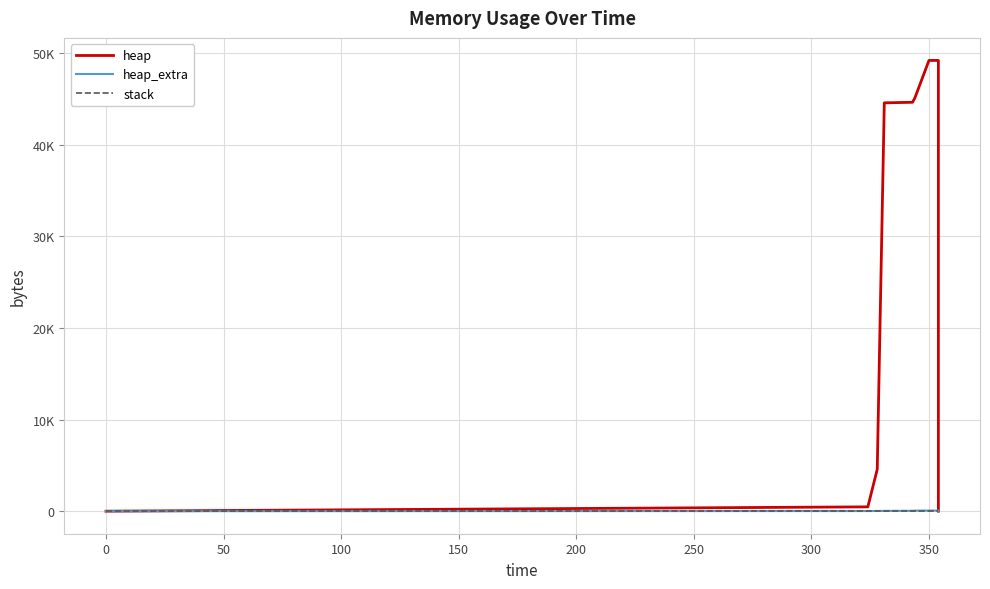

True or false: heap_extra and stack cross at least once.

False